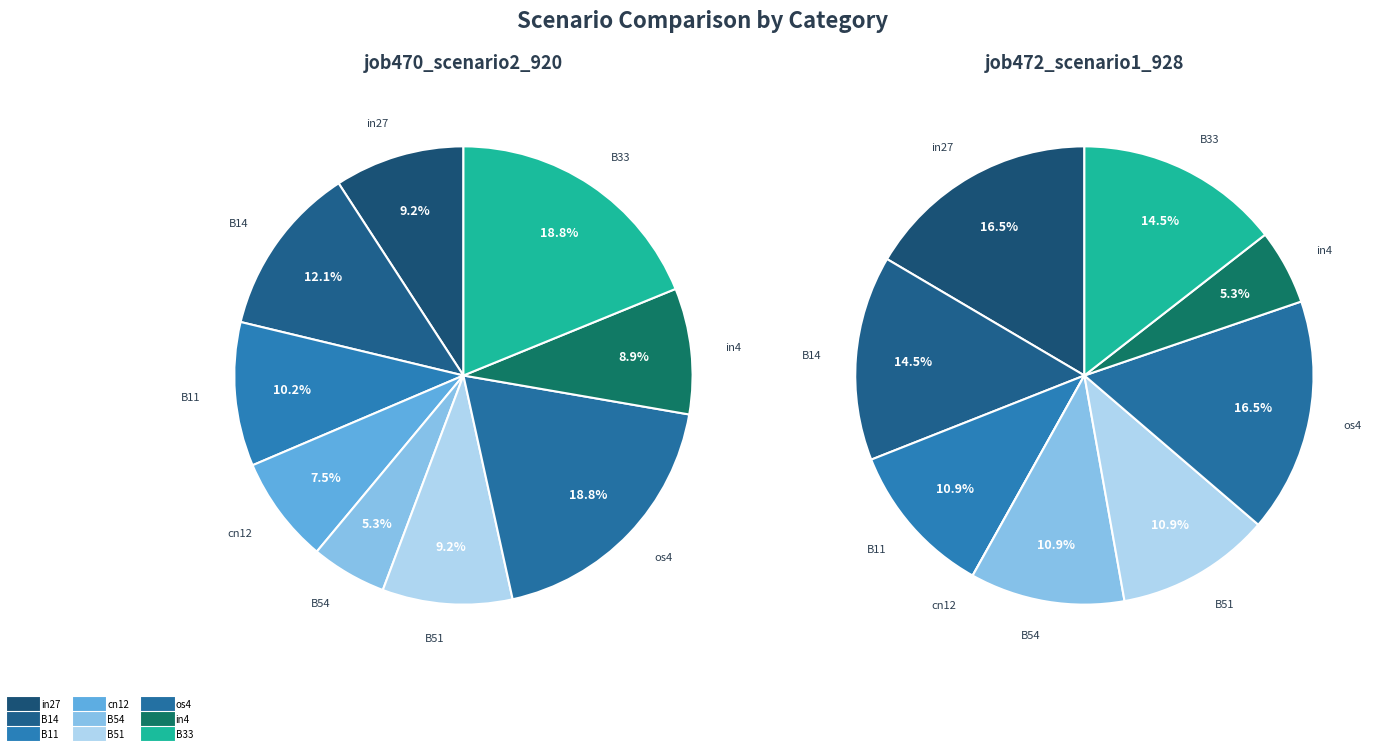

To the nearest percent, what percentage of the pie is B54?

5%